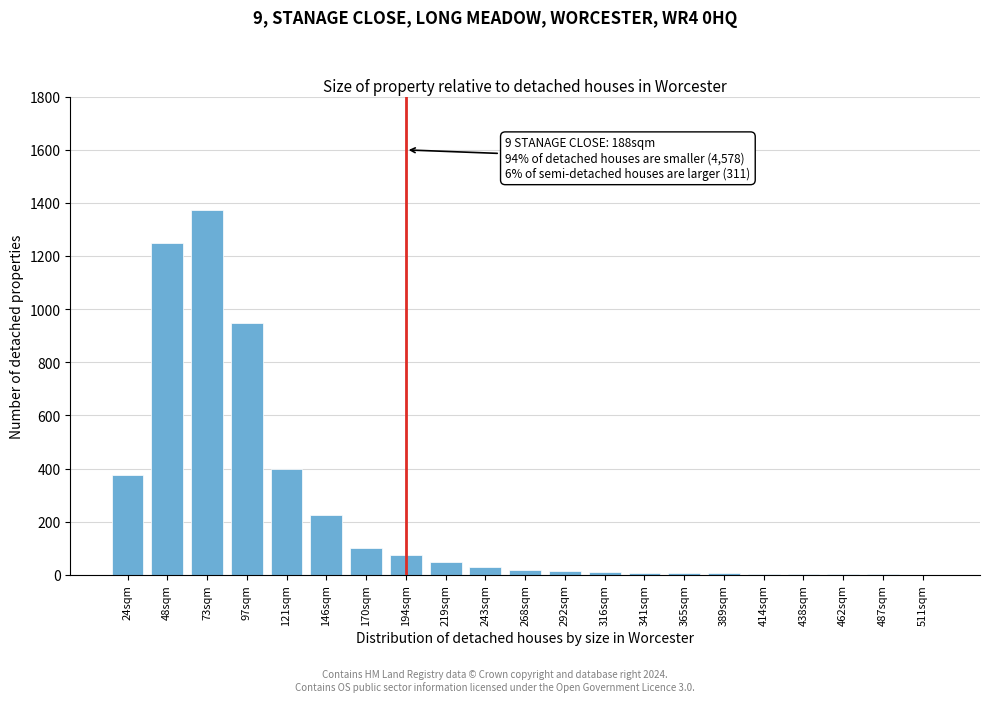

The chart shows a value of 20 at 268sqm. True or false?

True